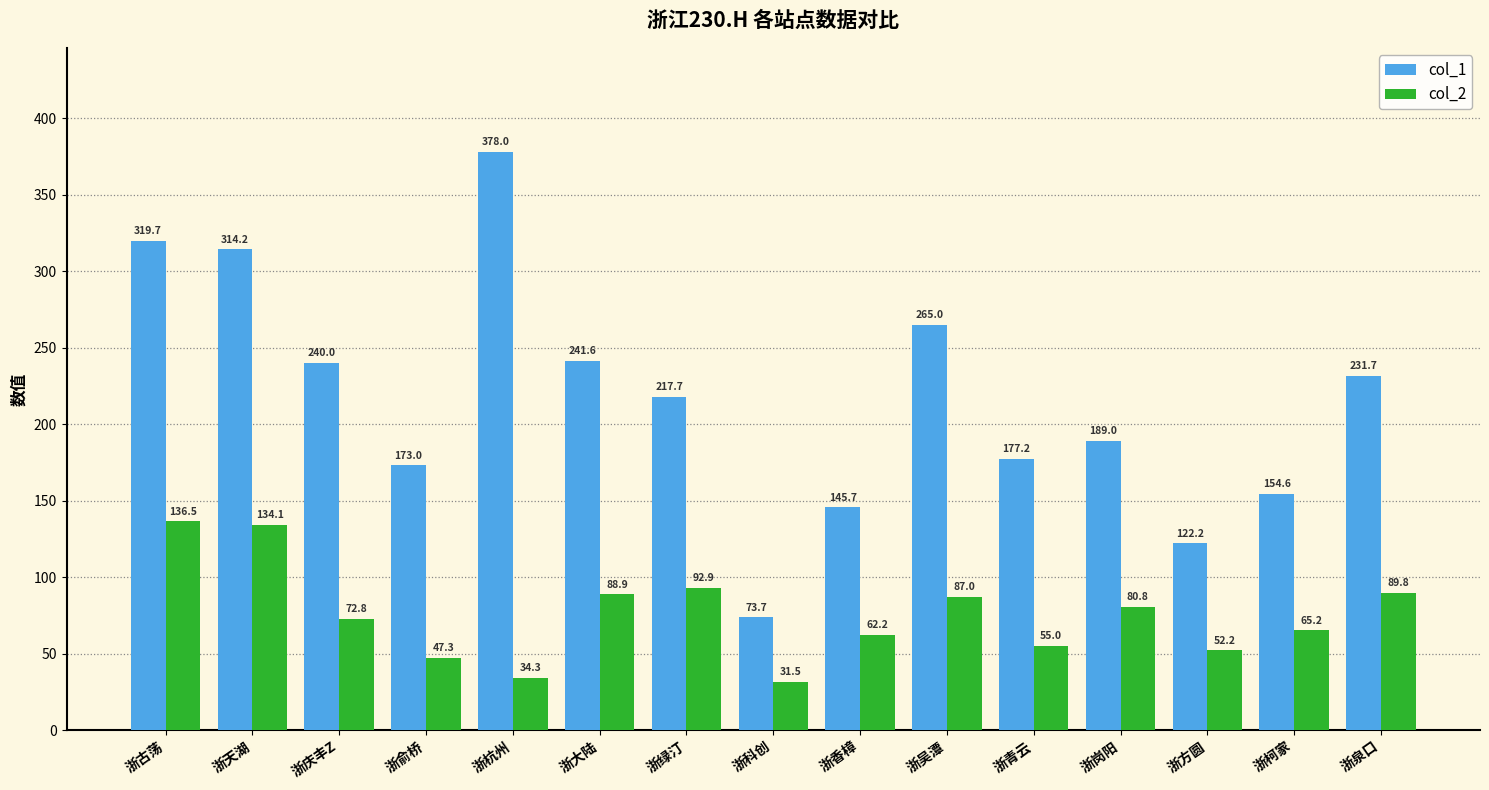

Read the col_1 value at 浙杭州.

378.0